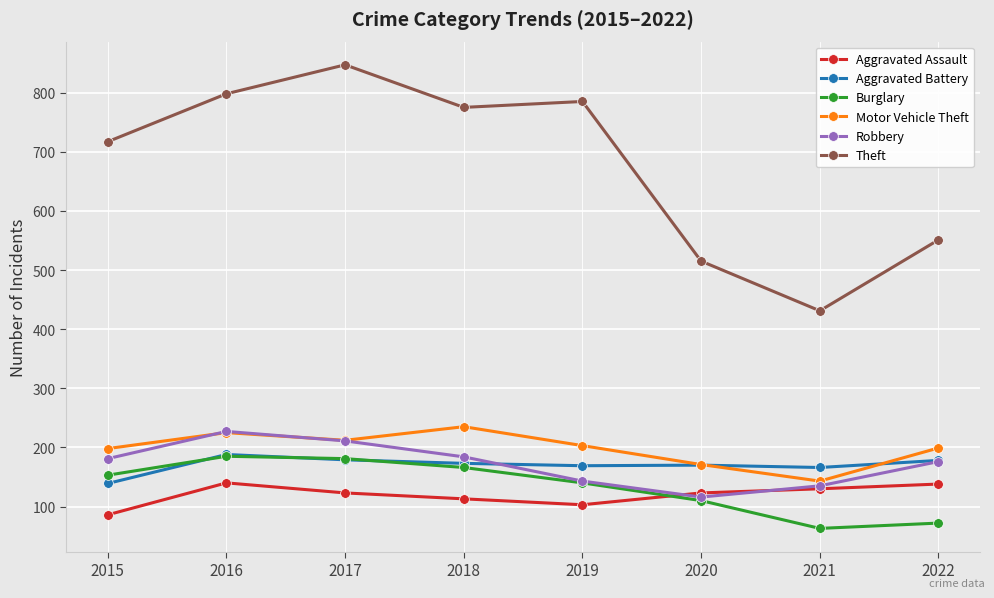

What is the lowest value of the Aggravated Assault series?

86